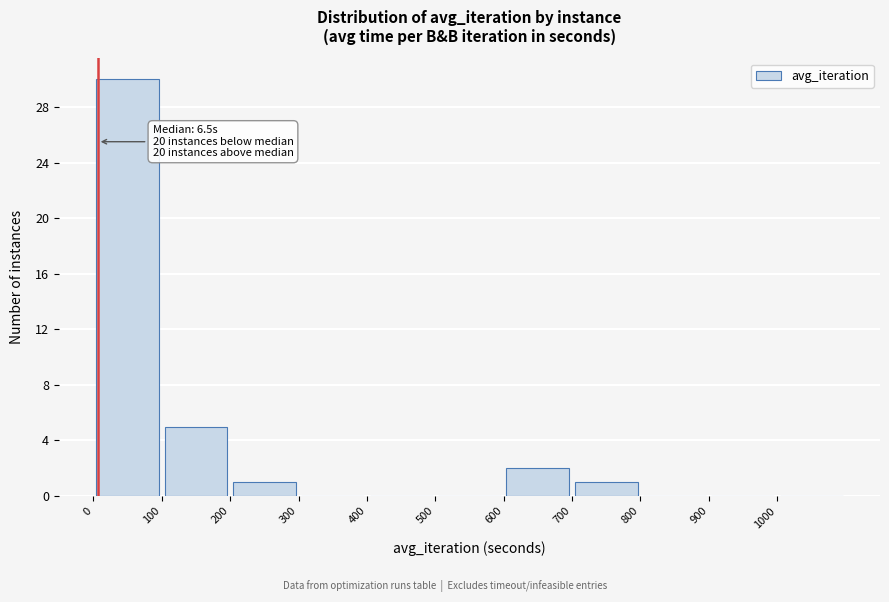

Over which range of the x-axis is the bar tallest?

0 to 100